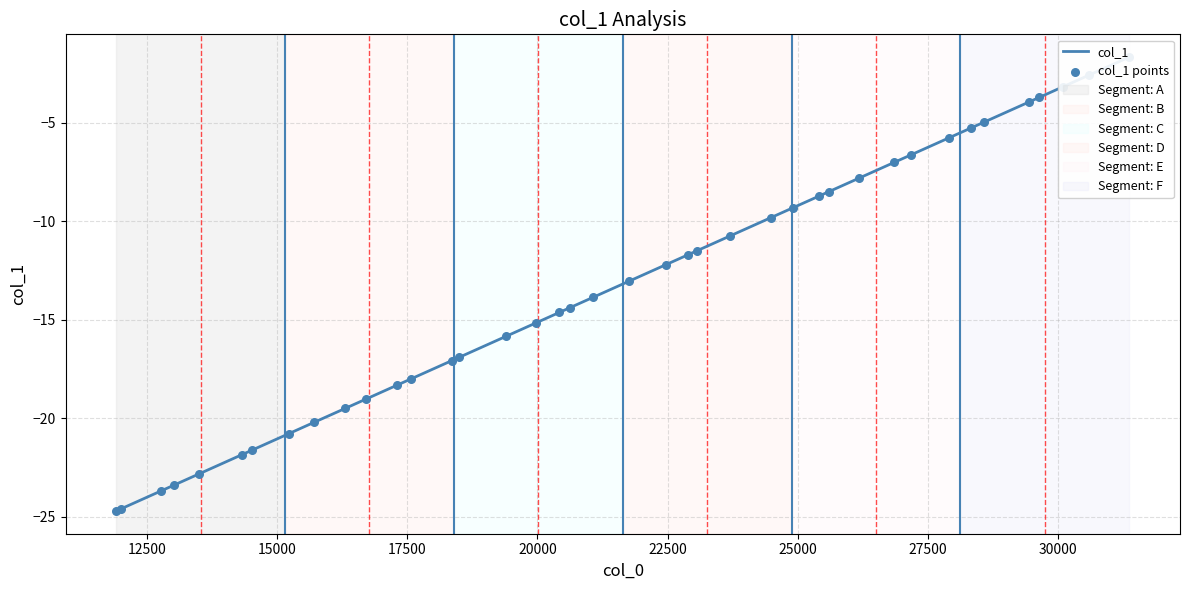

At how many categories does at least one series exceed -19?

29